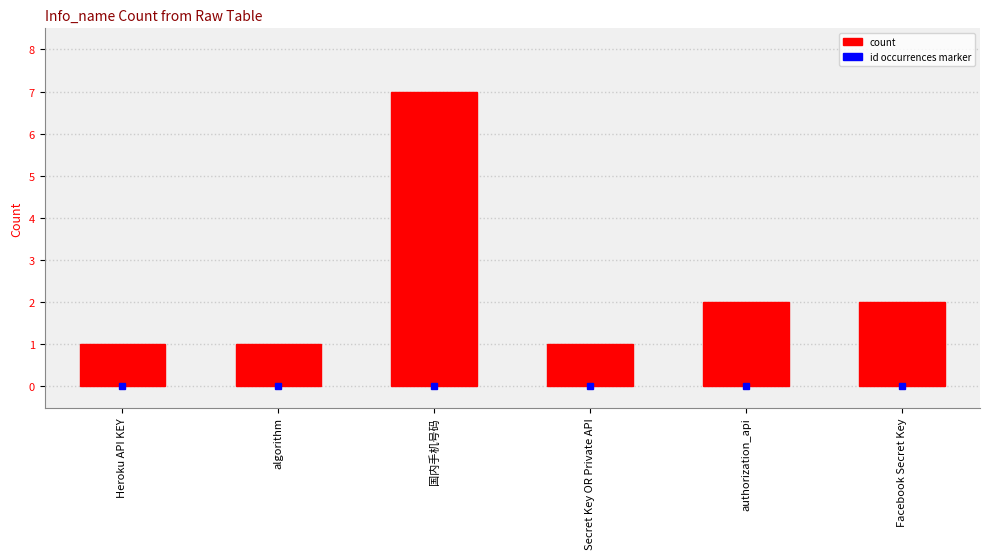

How many bars are there in total?

6